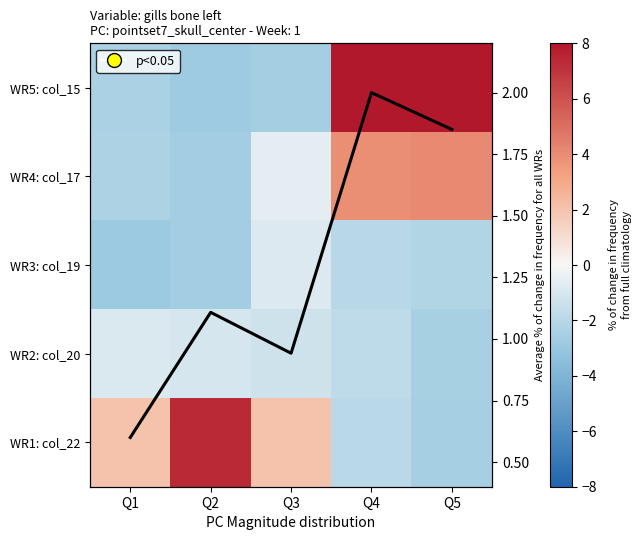

The WR2: col_20 series shows -1.0 at Q2. True or false?

True